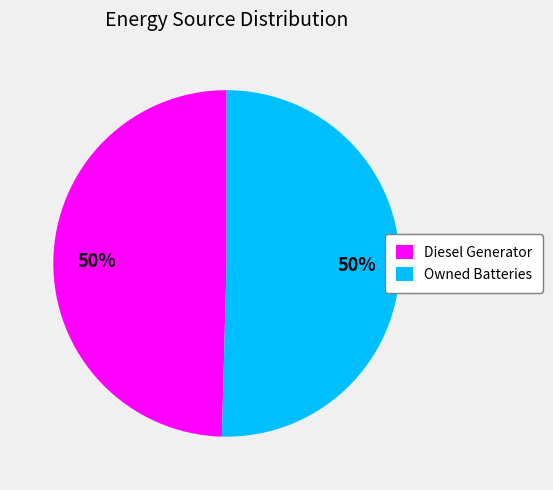

Is the sum of Owned Batteries and Diesel Generator greater than half?

Yes